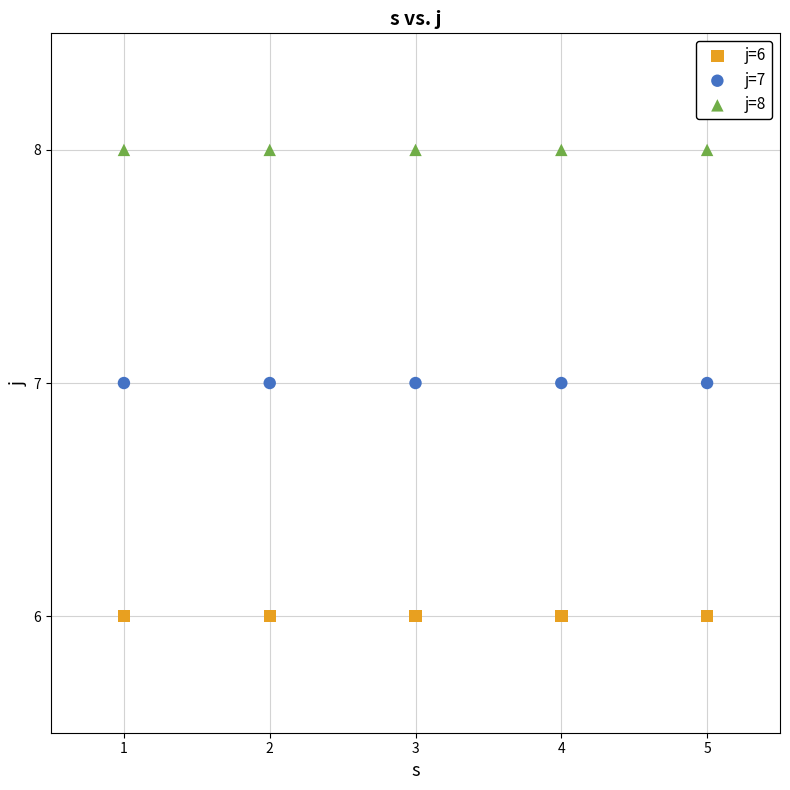

Which series contains the lowest Y value?

j=6